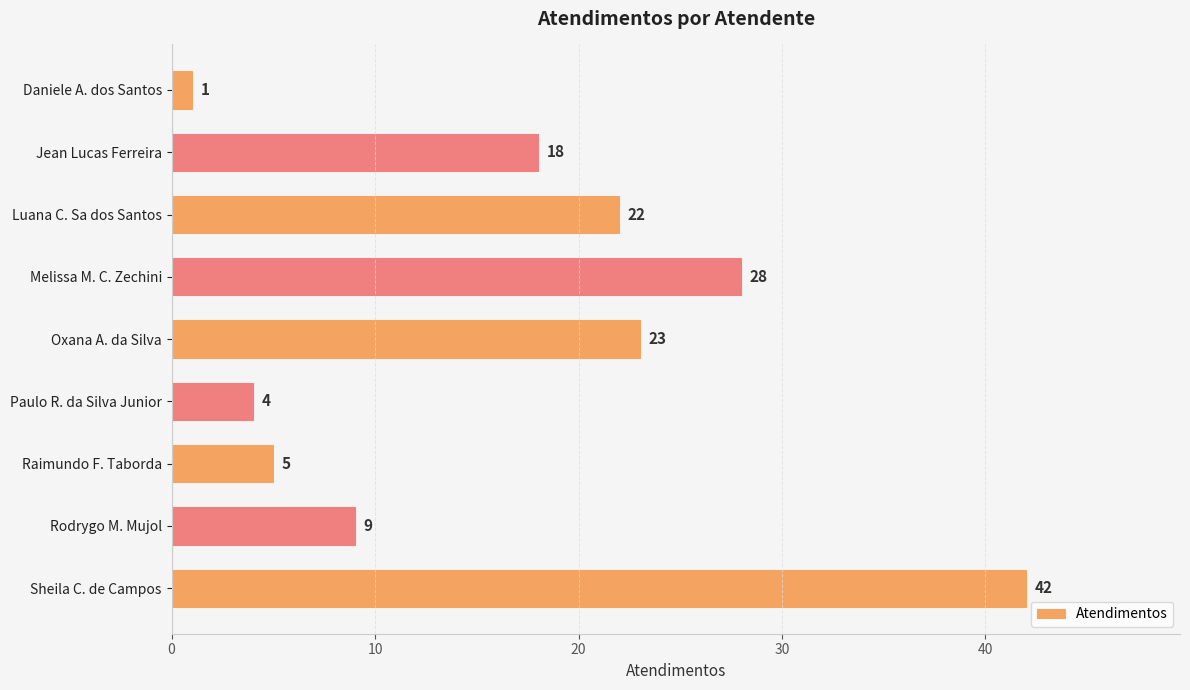

What is the difference between the maximum and minimum values?

41